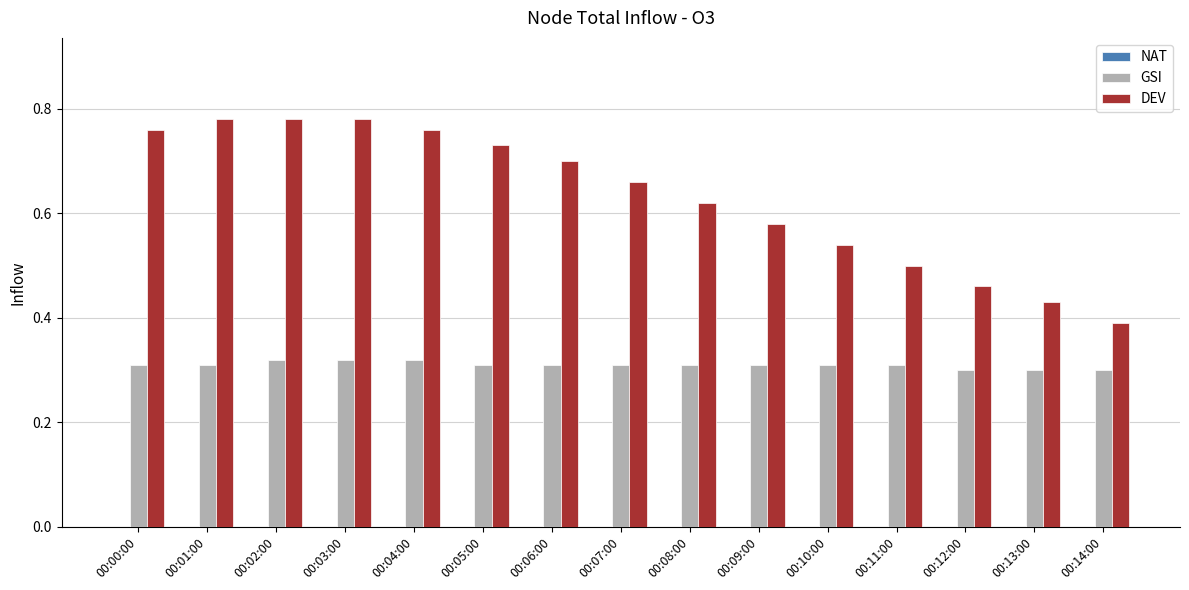

Which series has the widest spread of values?

DEV